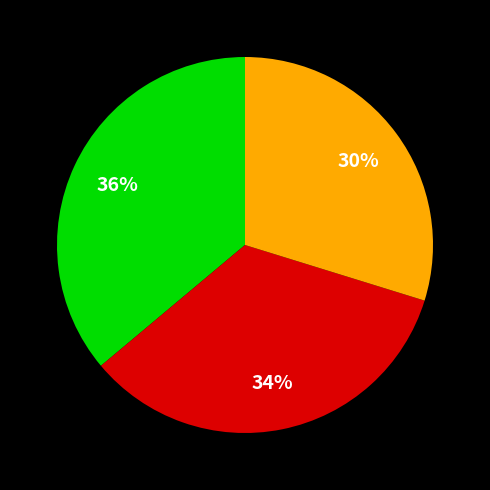

Is there a majority slice in this chart?

No